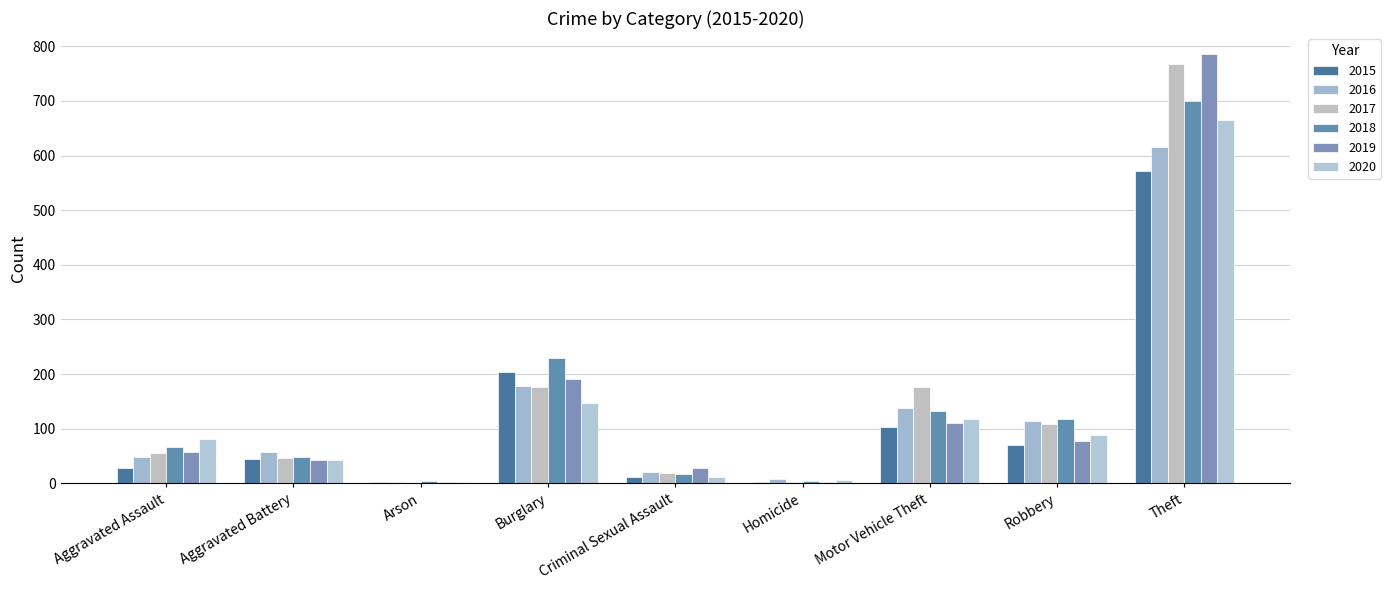

Does the chart contain stacked bars?

No